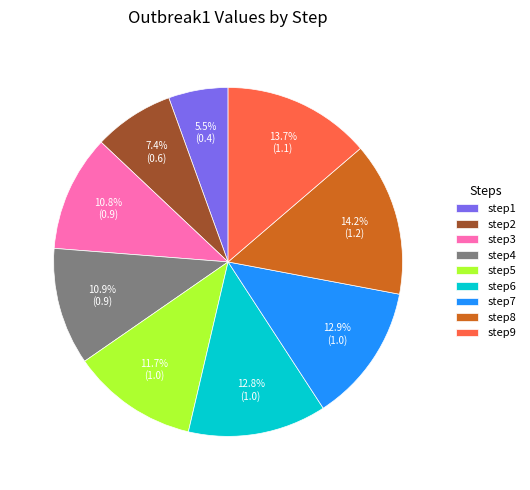

Count the number of slices in the pie.

9